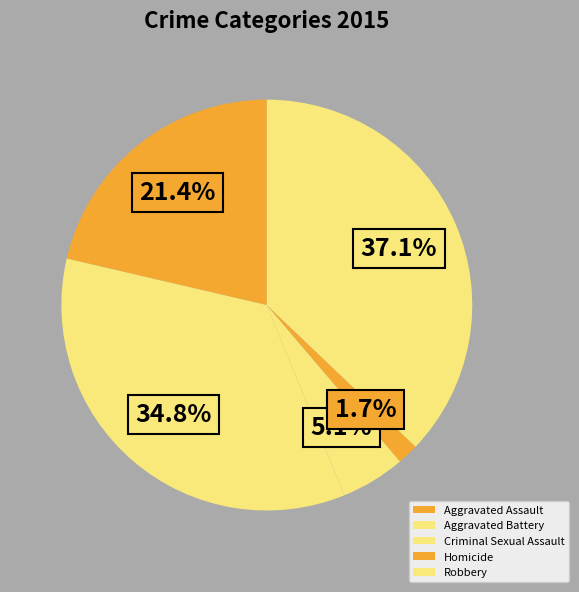

How many slices are in this pie chart?

5